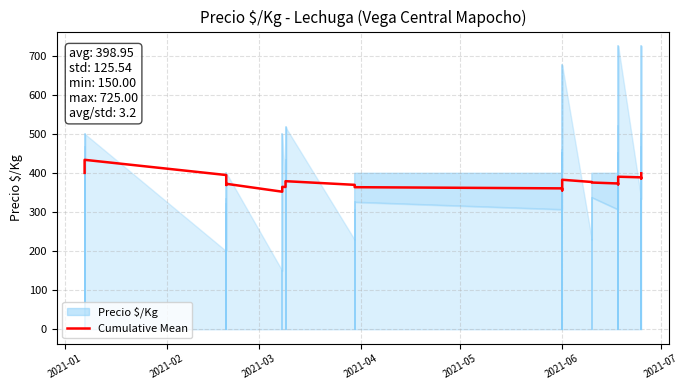

What is the difference between the maximum and second lowest values?

78.2